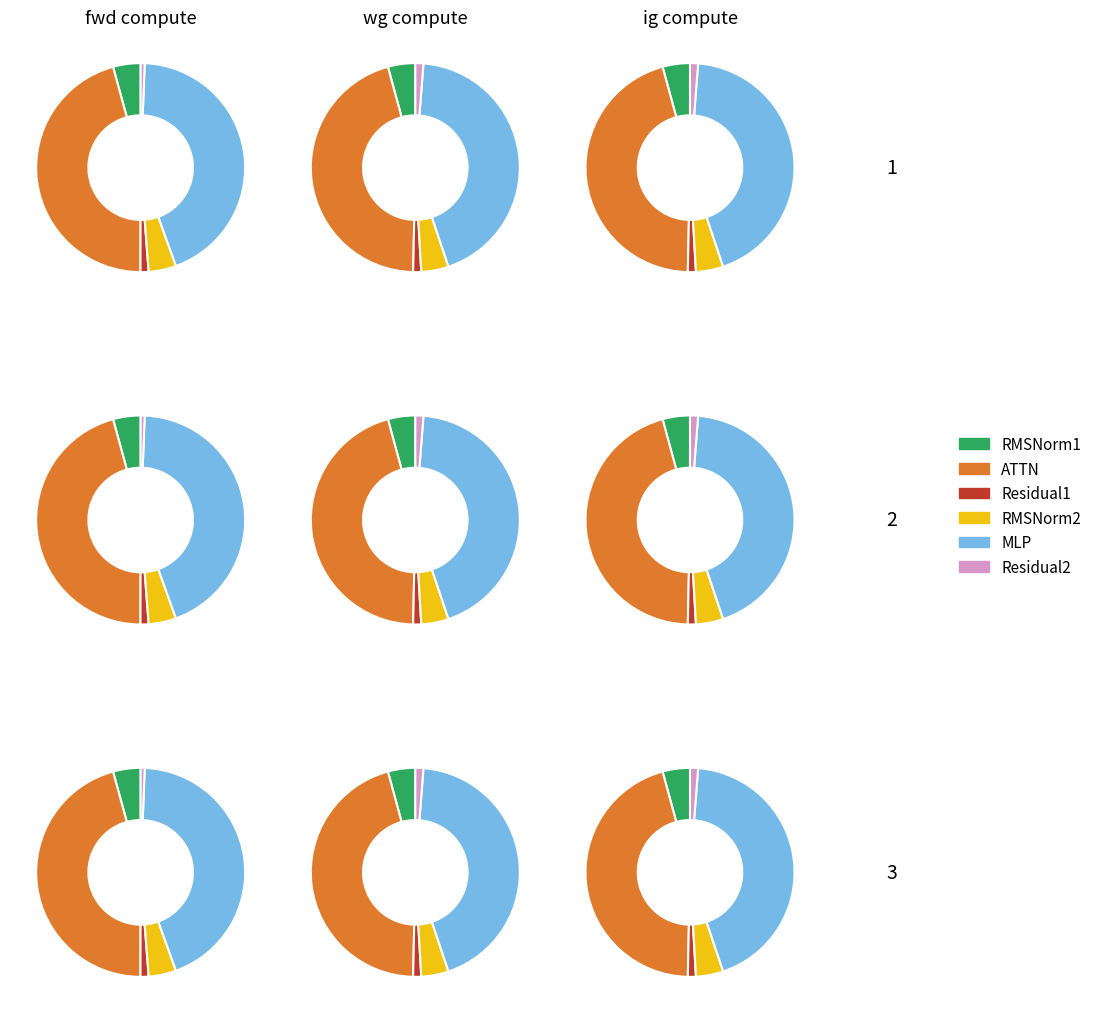

Is there a majority slice in this chart?

Yes